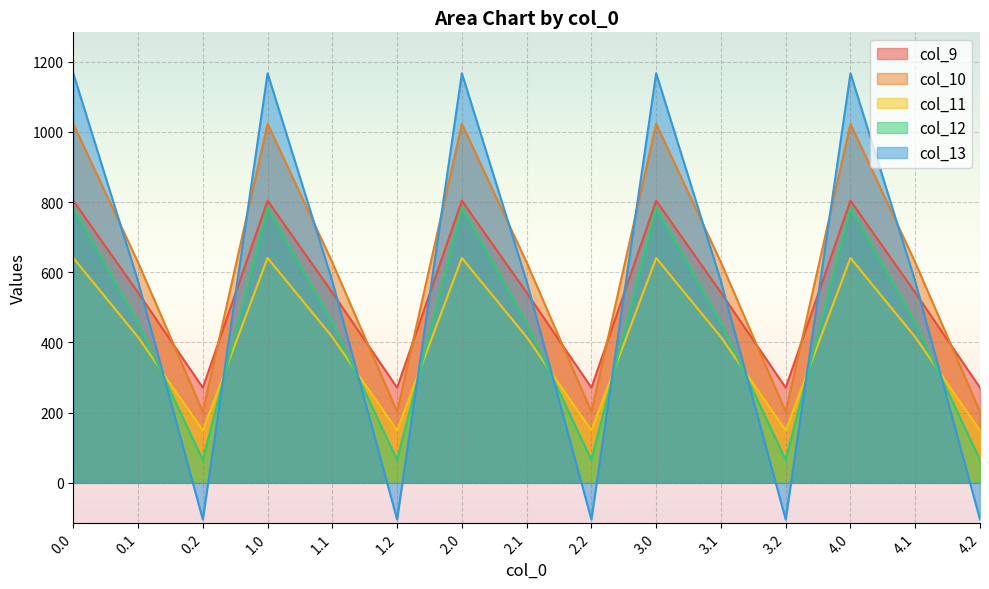

How many intersections are there between col_11 and col_12?

9